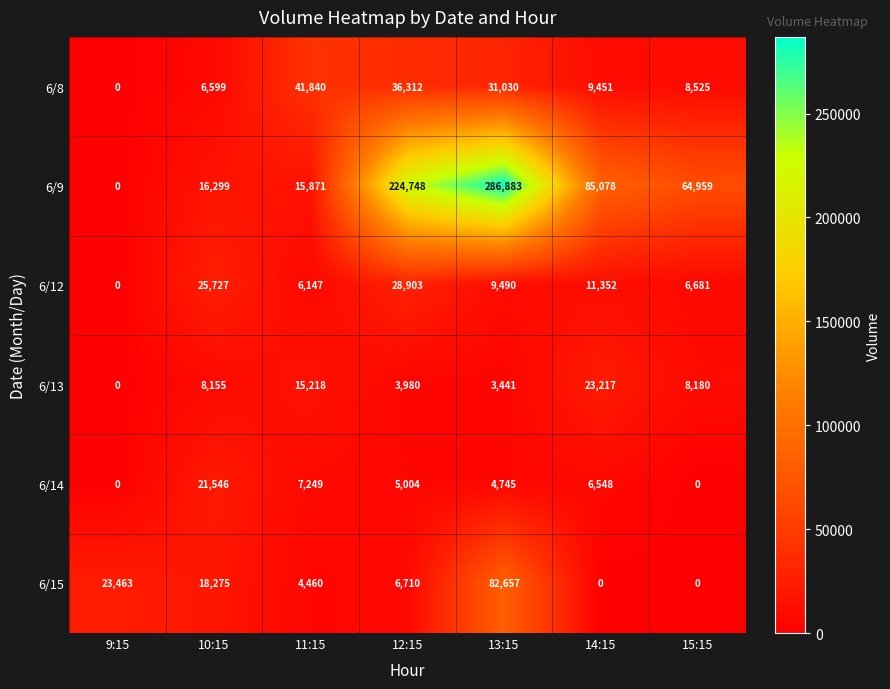

How many data points does each series have?

7